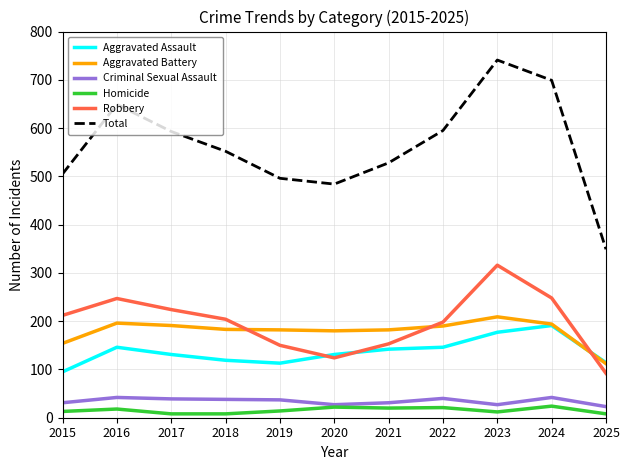

Does the chart display data point markers on the line(s)?

No